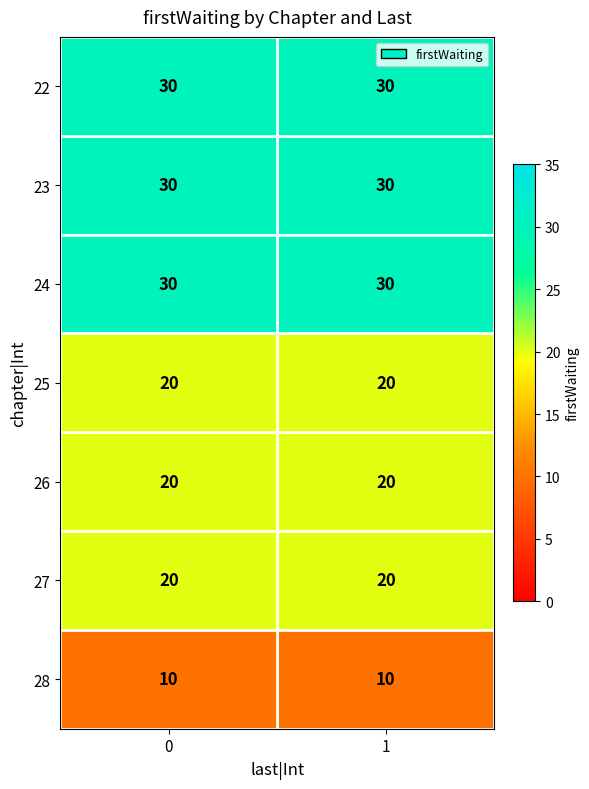

What is the spread (max minus min) of values at 1?

20